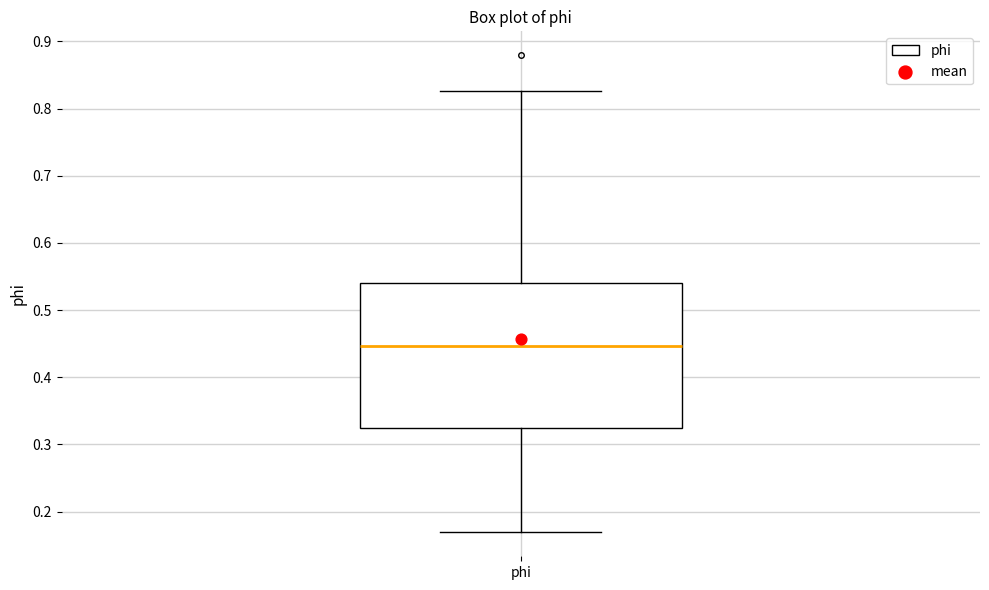

Transcribe this box plot: give where the median line is, the range the box spans, and where the two whiskers end, as read against the y-axis. The values are not printed on the chart, so give them approximately, as read against the axis.

median 0.45, box 0.32 to 0.54, whiskers 0.17 to 0.83